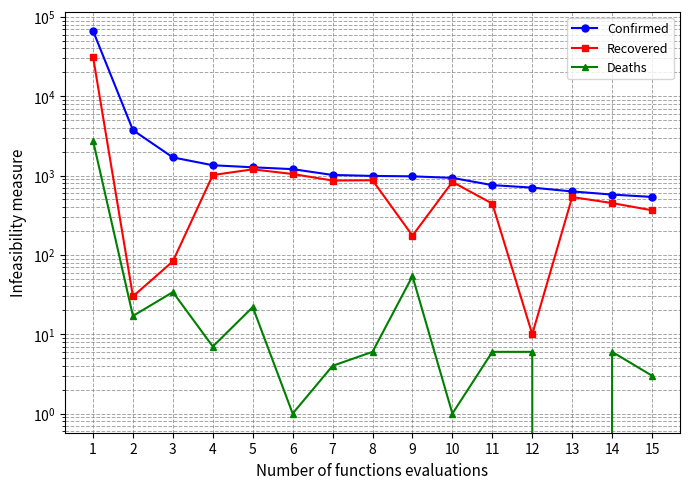

True or false: Confirmed has a value of 935 at 10.

True